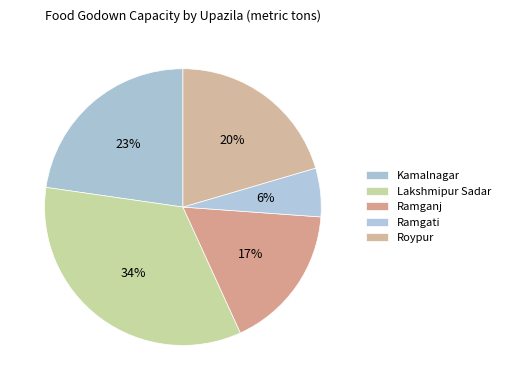

How much of the chart is everything except Lakshmipur Sadar?

65.9%